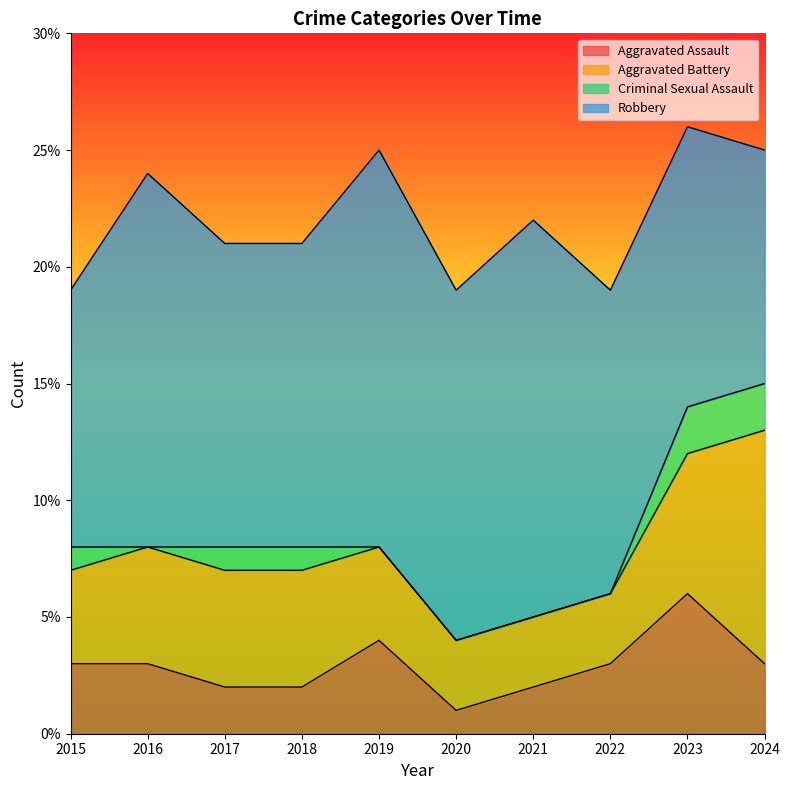

True or false: Criminal Sexual Assault has more than 1 interior local peaks.

False